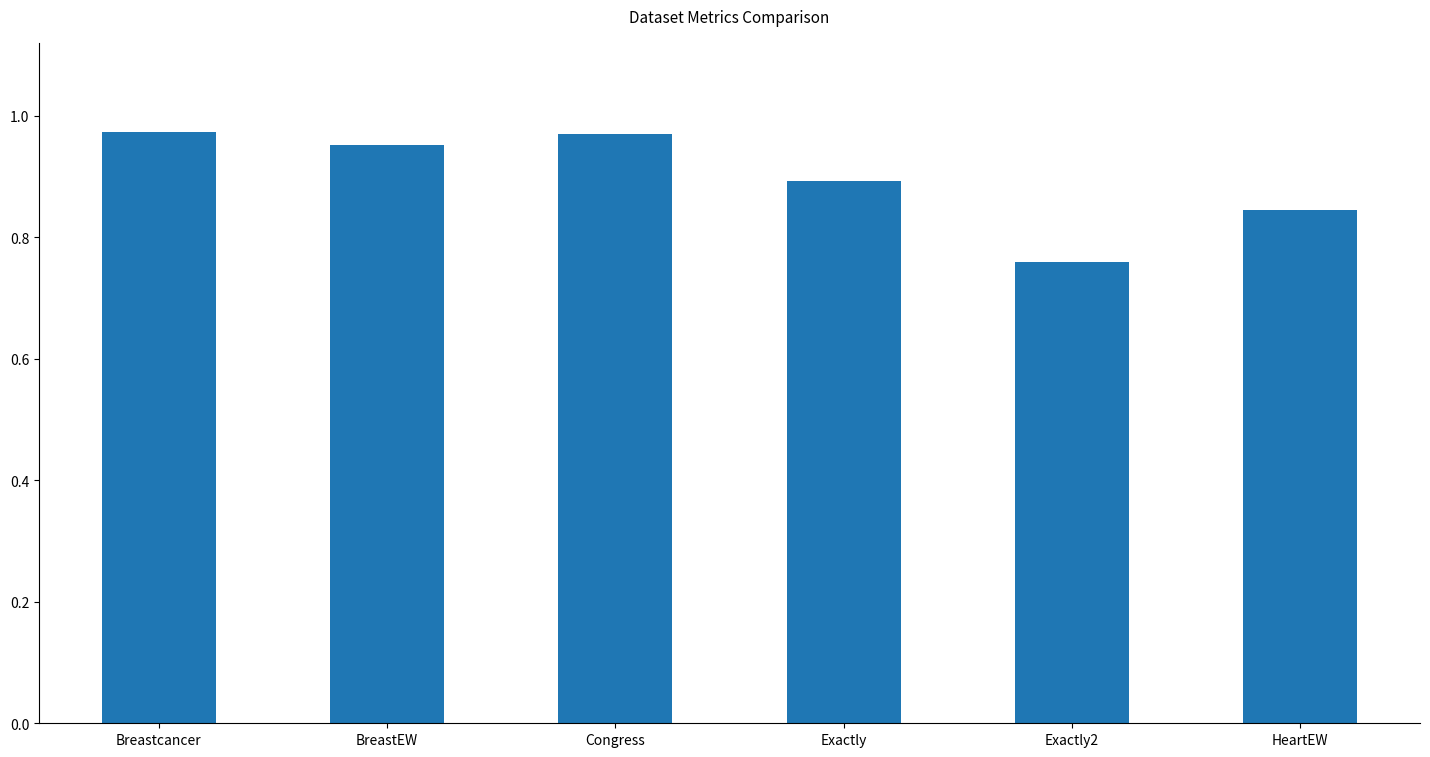

At which category does the chart reach its minimum across all series?

Exactly2